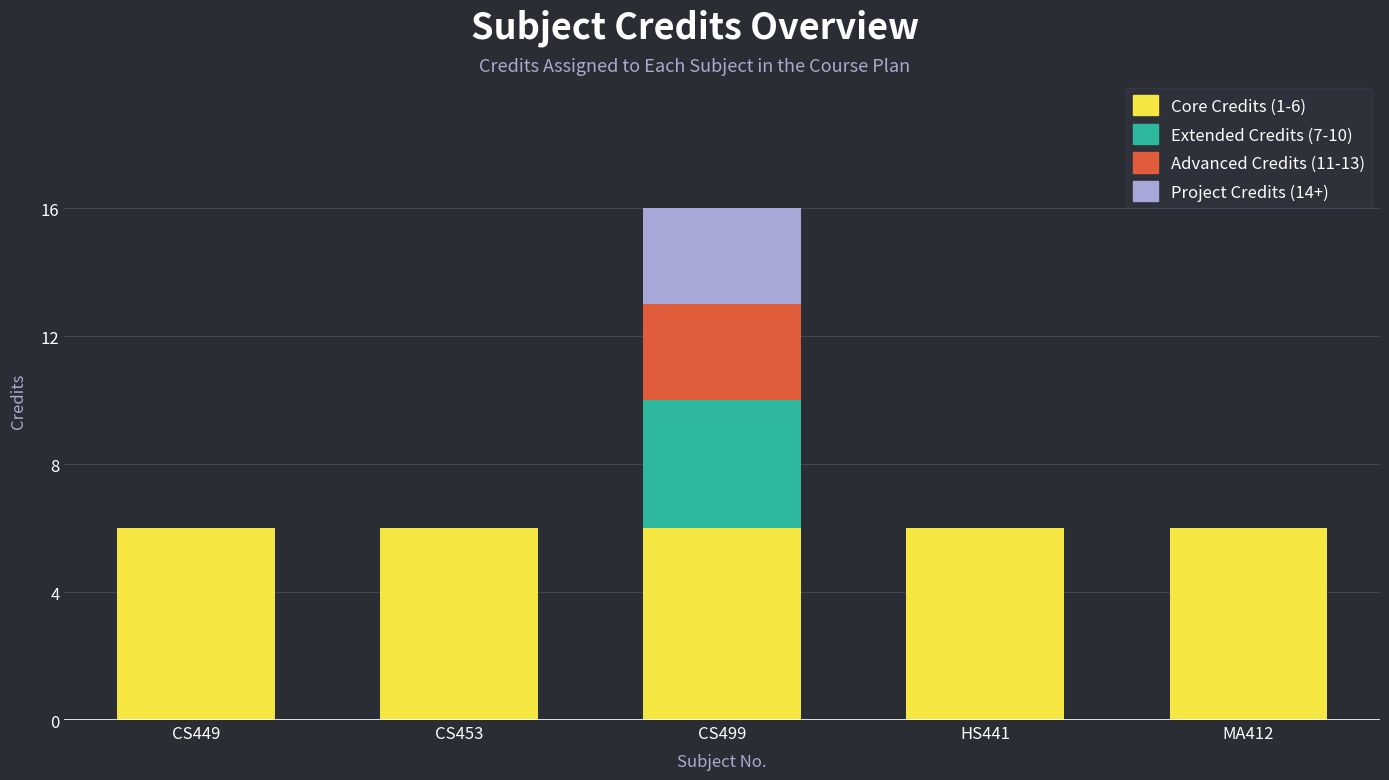

At which category is the sum across all series the highest?

CS499